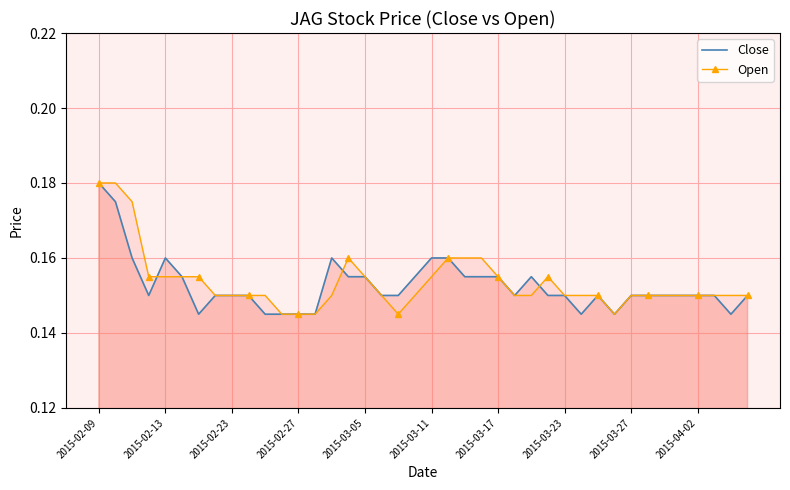

How many Close values are between 0 and 1?

40